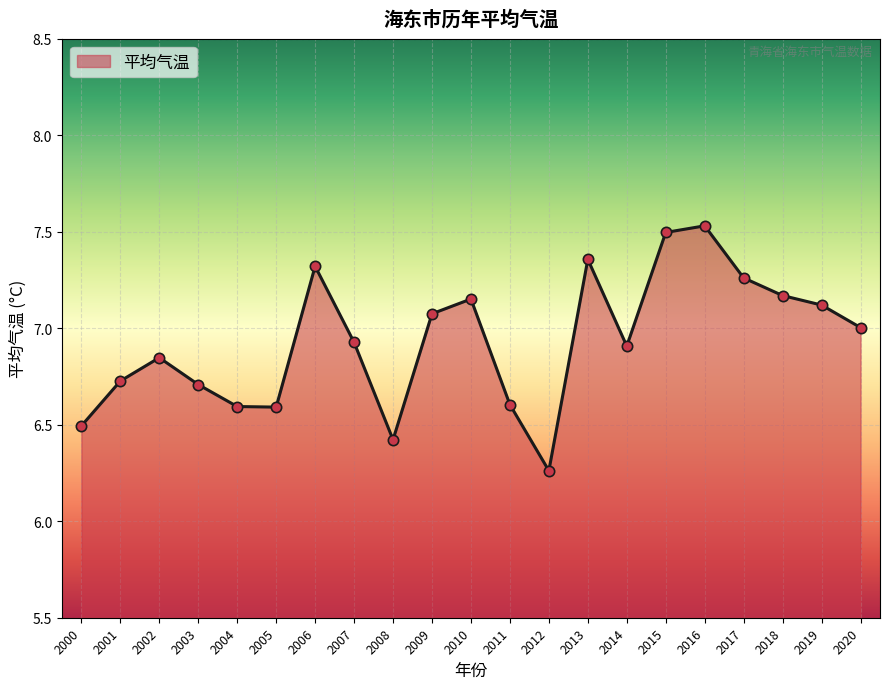

Between 2020 and 2008, which is larger?

2020